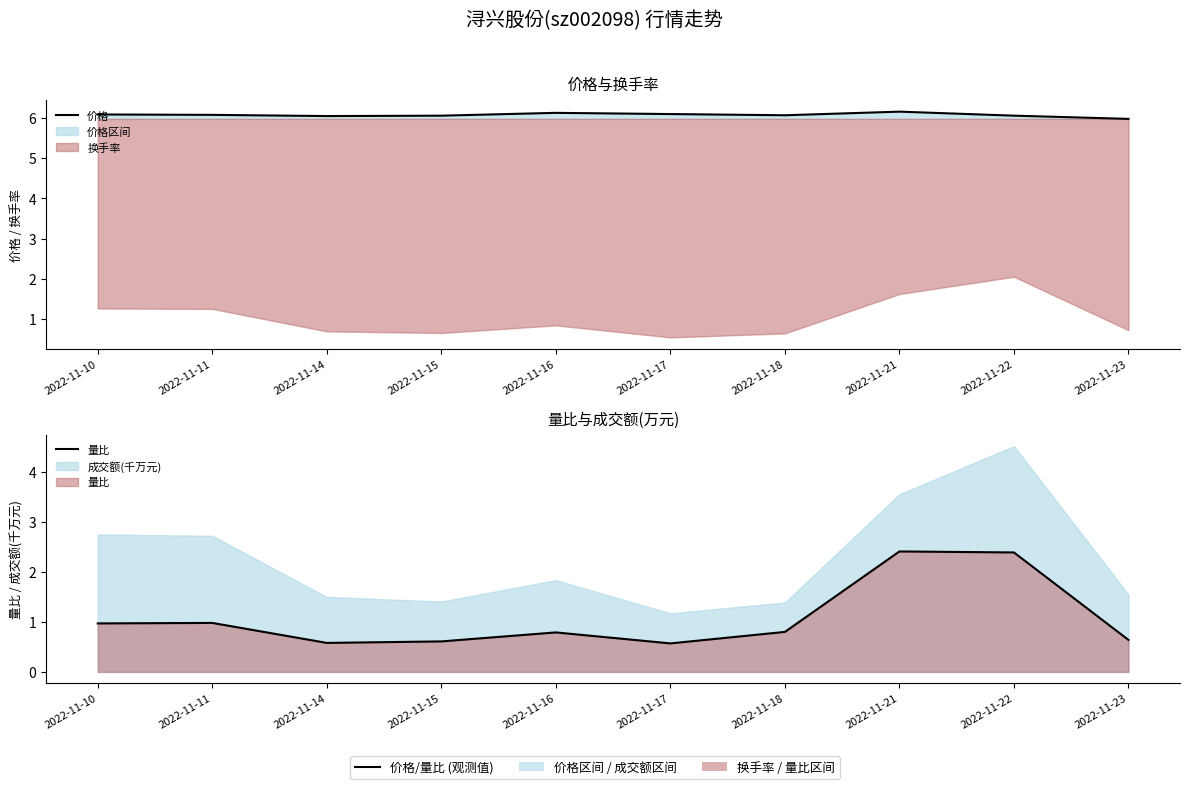

Which has a higher value, 2022-11-21 or 2022-11-23?

2022-11-21